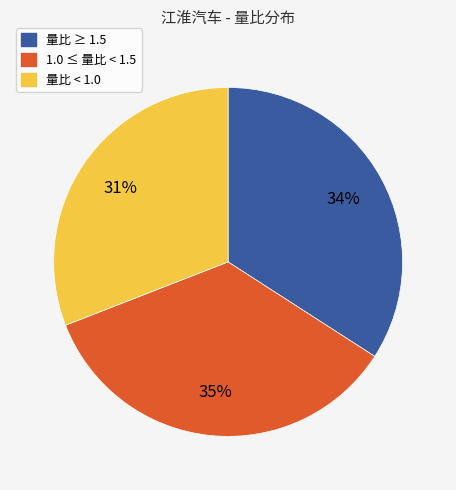

To the nearest percent, what is the average slice percentage?

33%